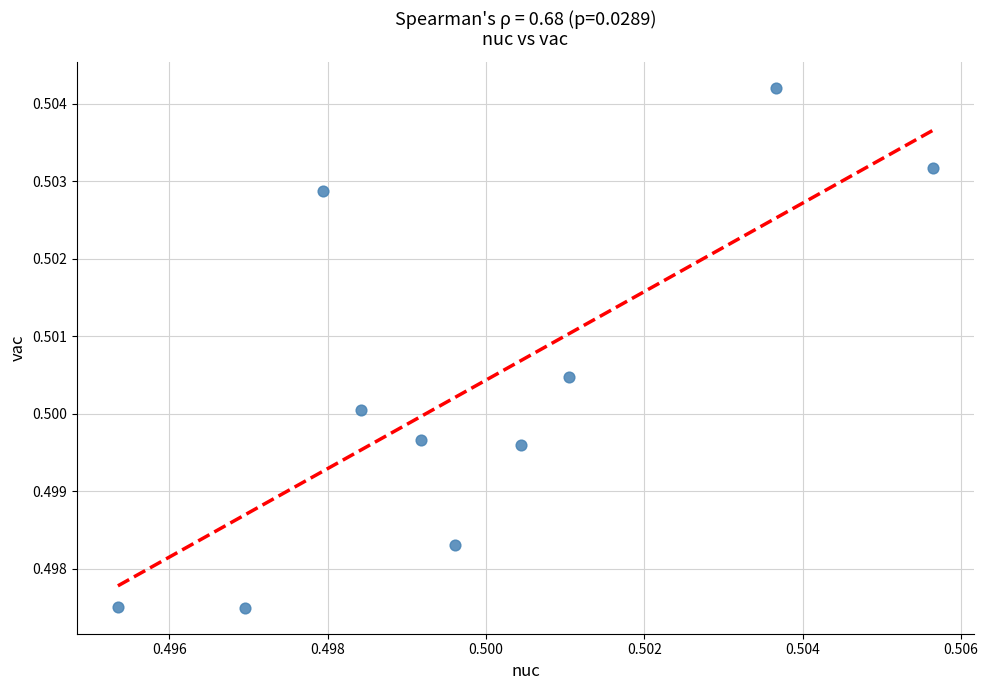

How many data points are displayed?

10